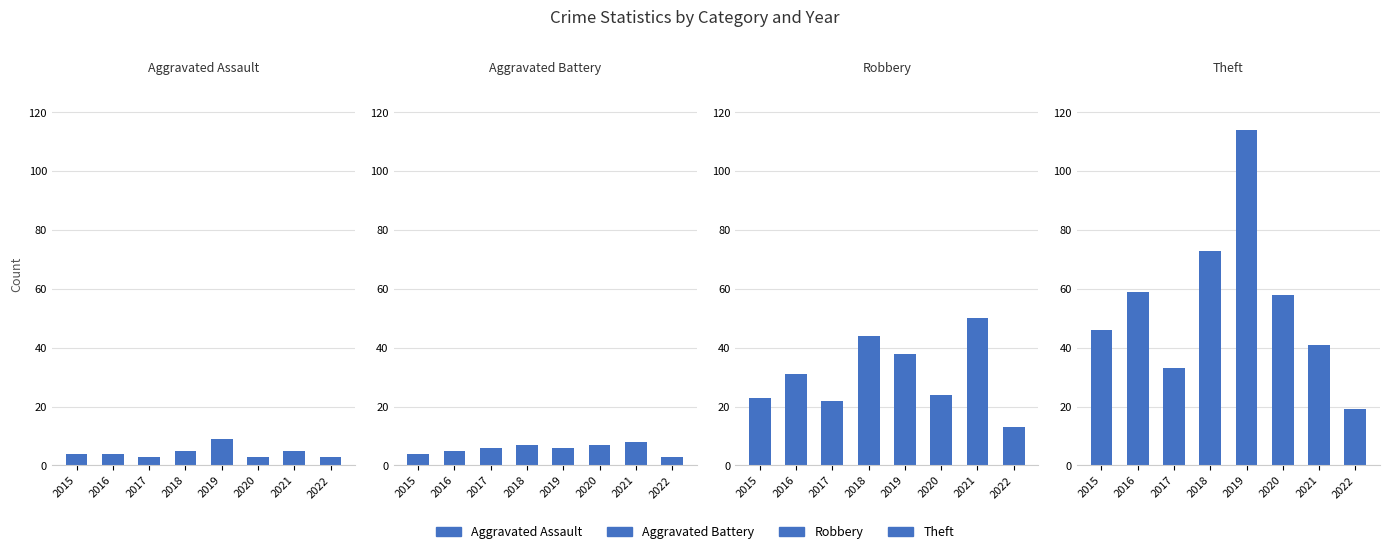

At which category is the sum across all series the highest?

2019